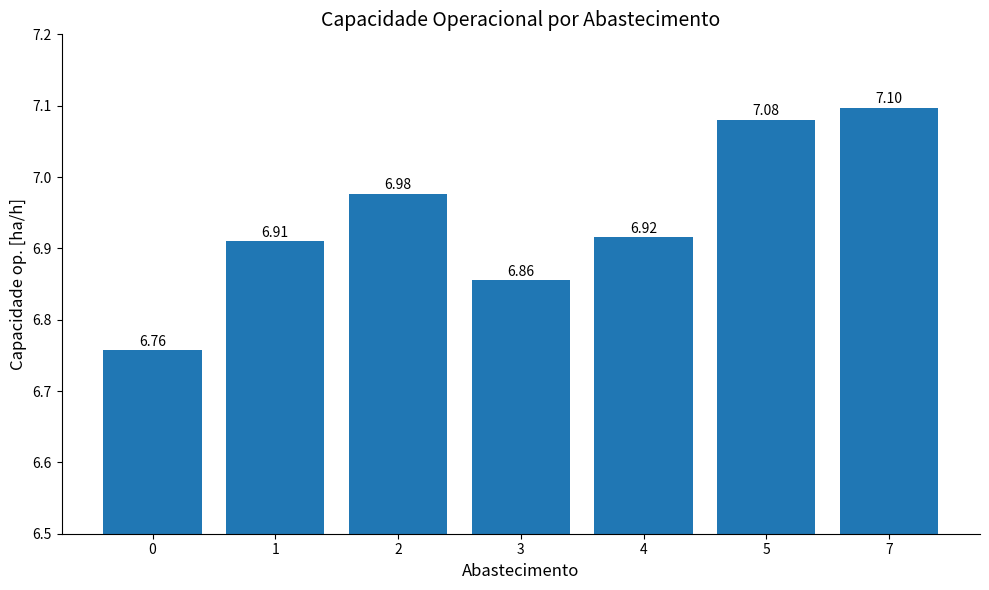

What is the sum of the values at 0 and 2?

13.7